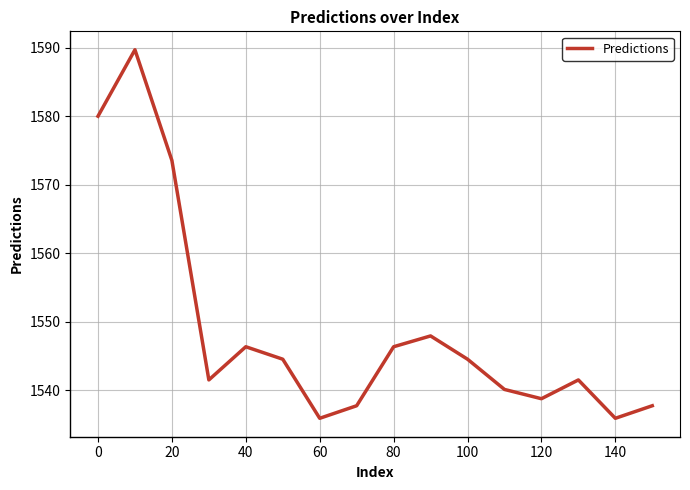

What is the smallest value displayed?

1535.9